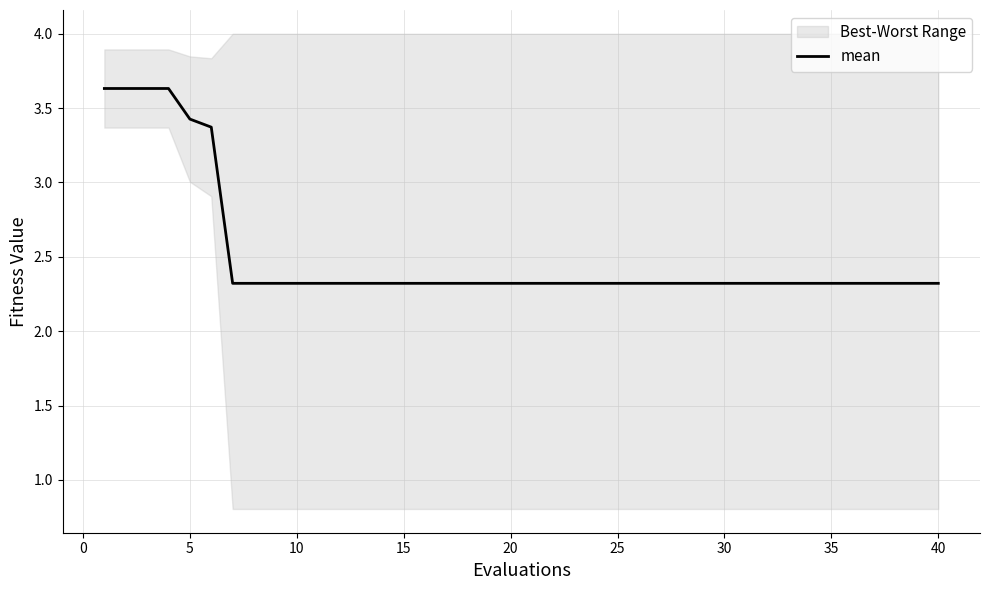

What is the difference between the maximum and minimum values?

1.3